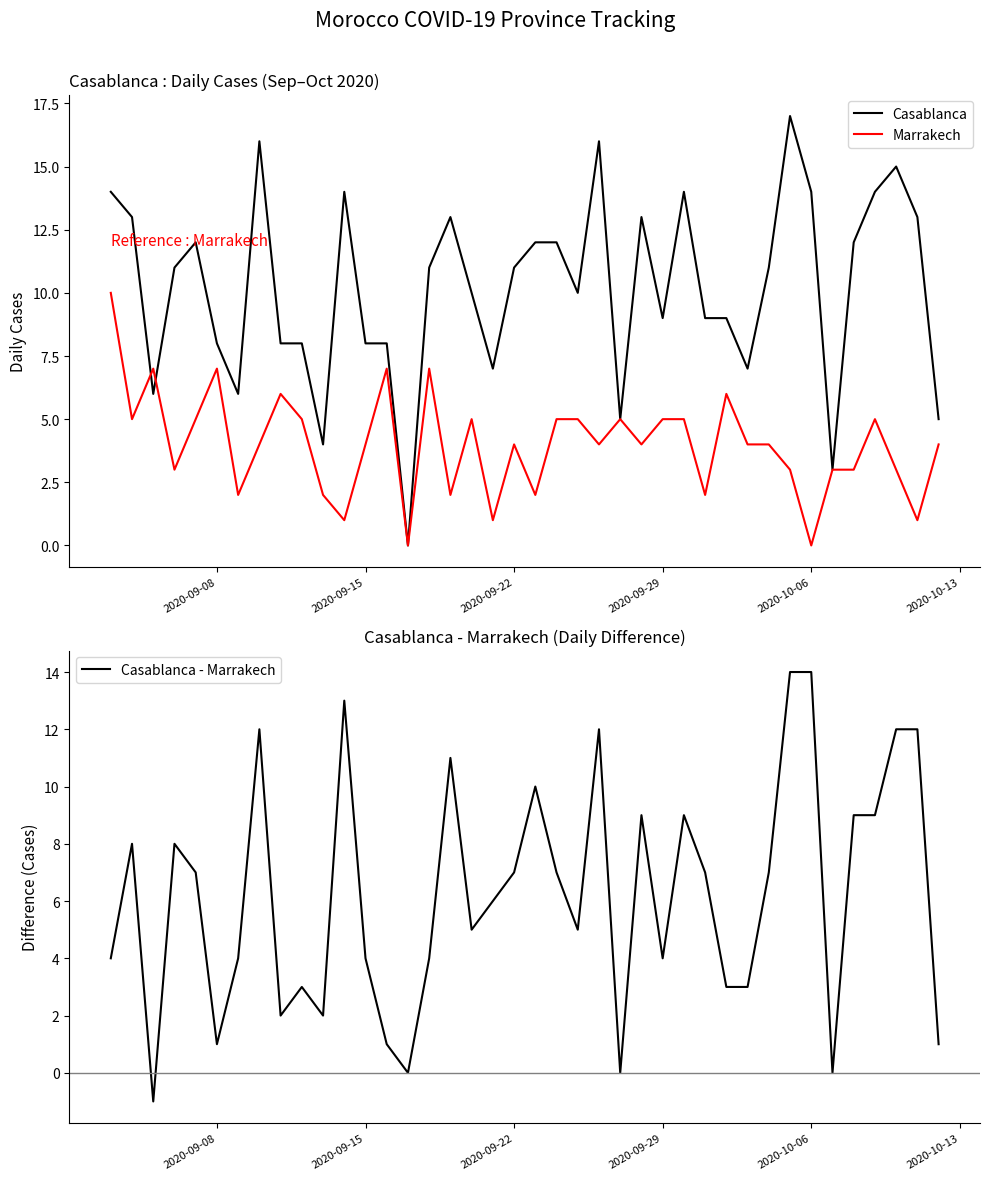

How many intersections are there between Casablanca and Marrakech?

2